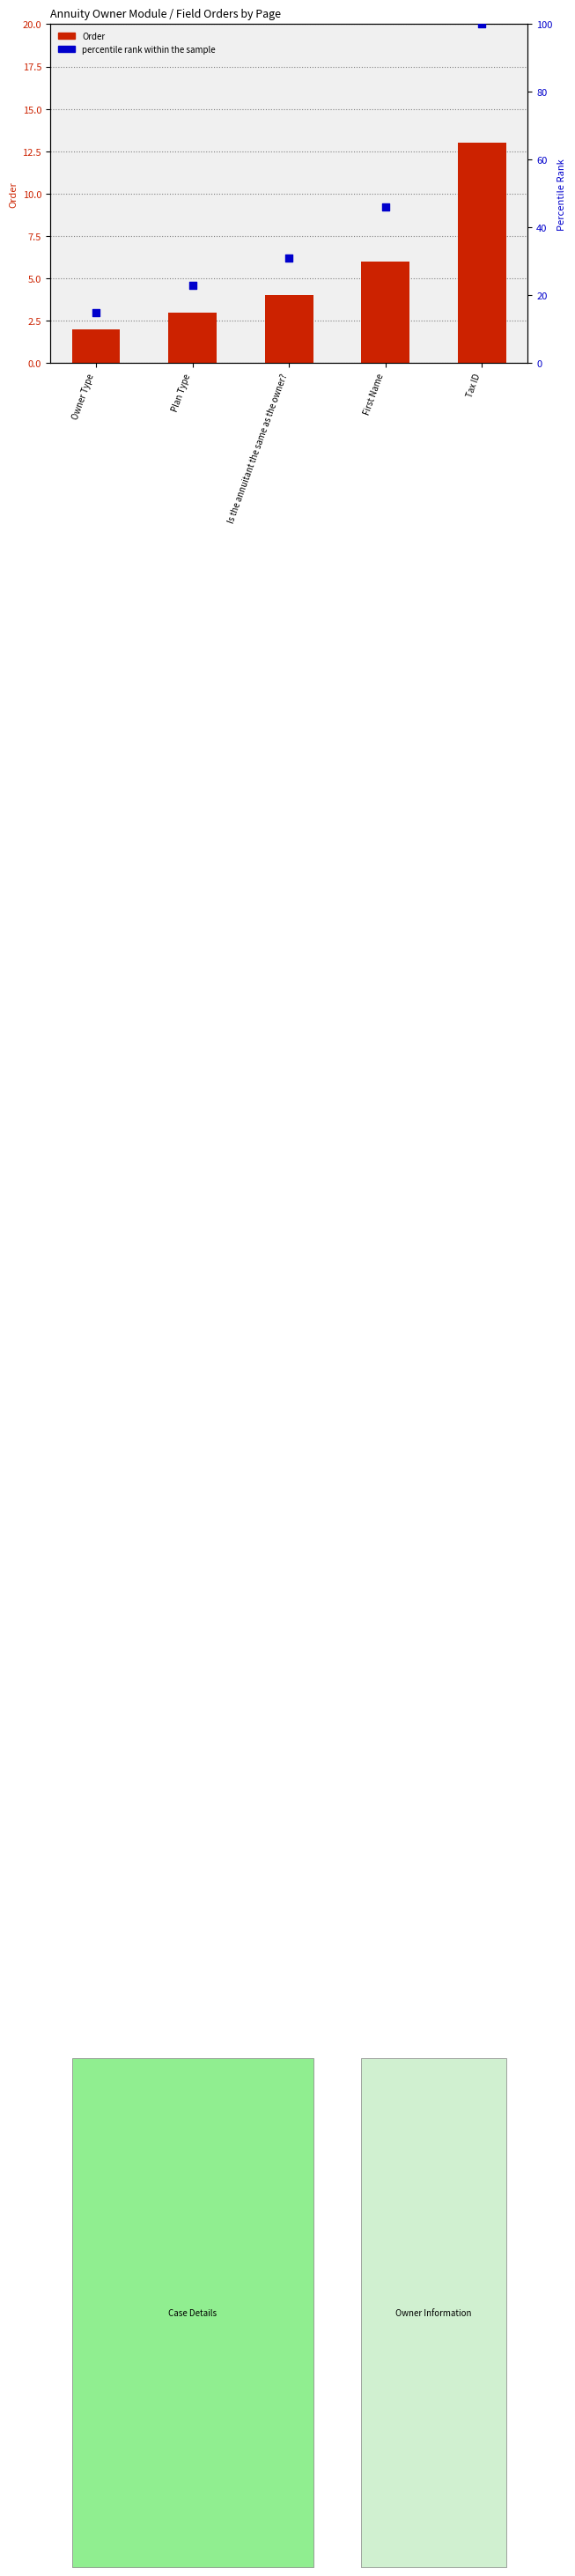

At how many categories does at least one series exceed 9?

5